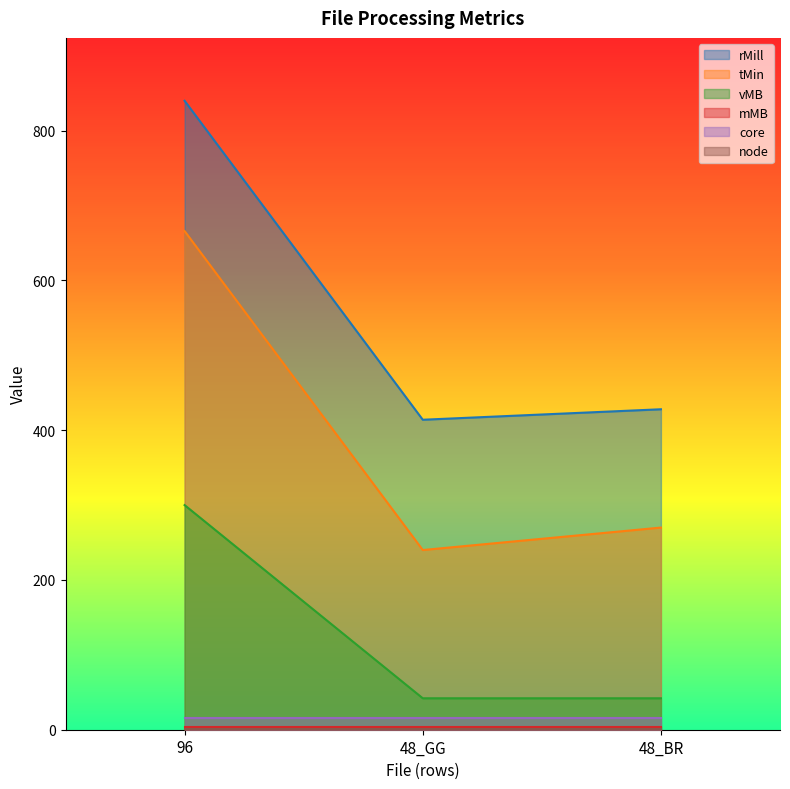

At which category does the chart reach its minimum across all series?

48_GG